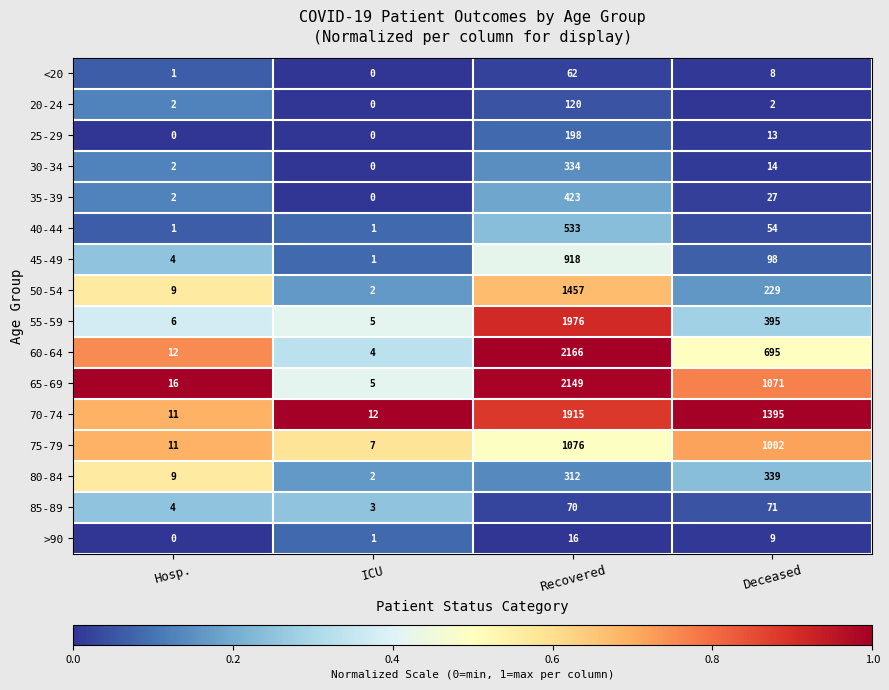

Which series has the largest total across all categories?

70-74